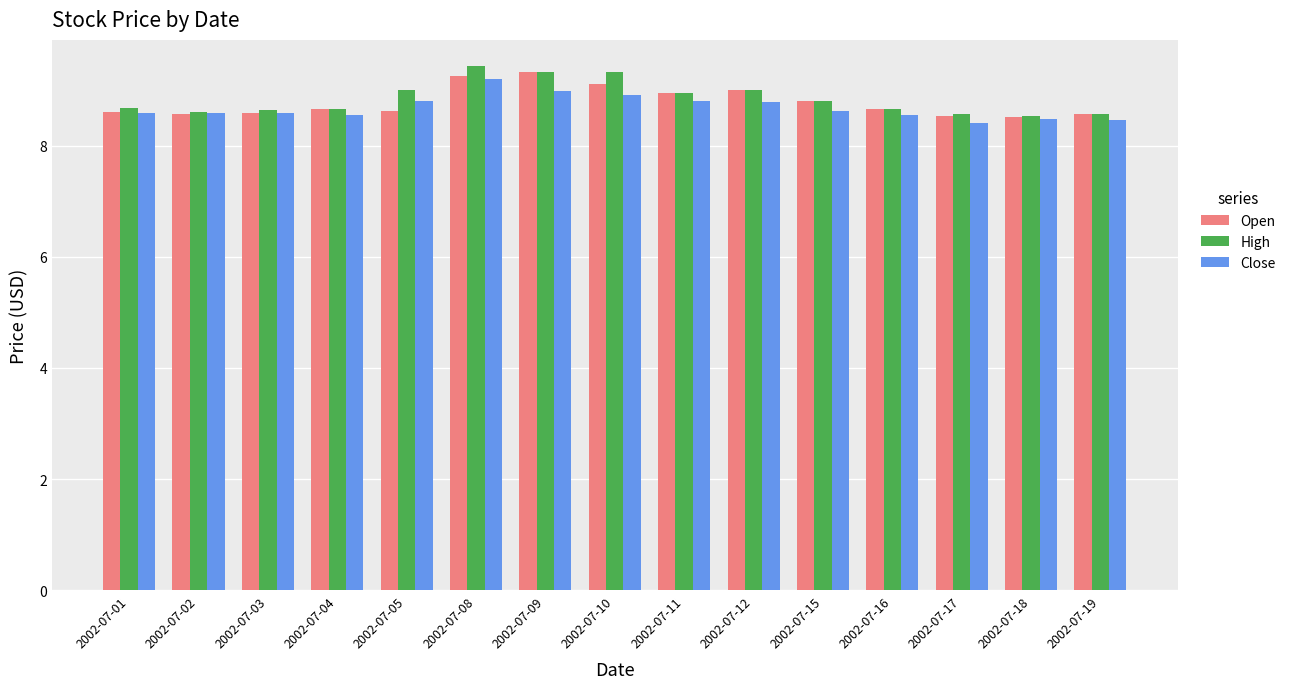

Read the Close value at 2002-07-15.

8.6